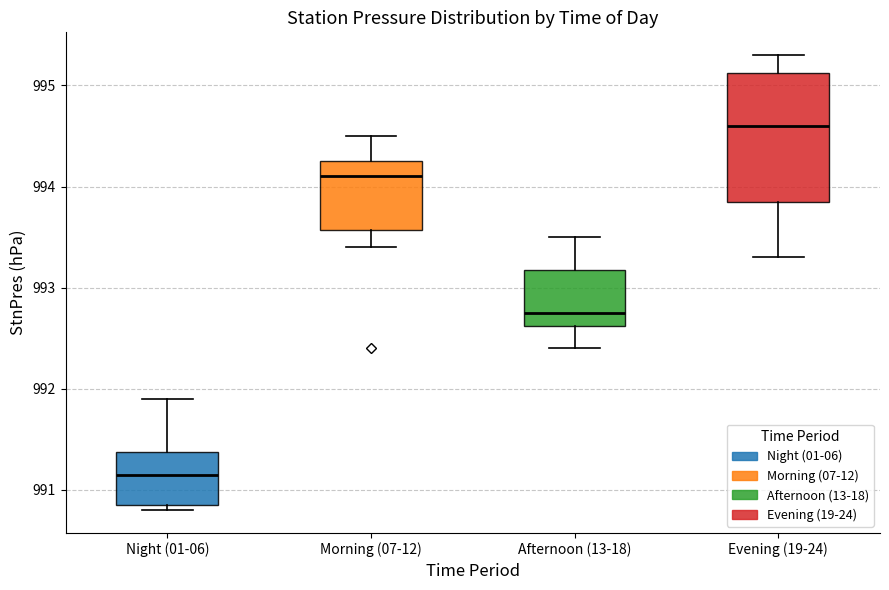

Reading left to right, read every box against the y-axis: the position of its median line, the range the box covers, and the ends of its whiskers. The values are not printed on the chart, so give them approximately, as read against the axis.

Night (01-06): median 991.2, box 990.9 to 991.4, whiskers 990.8 to 991.9
Morning (07-12): median 994.1, box 993.6 to 994.3, whiskers 993.4 to 994.5
Afternoon (13-18): median 992.8, box 992.6 to 993.2, whiskers 992.4 to 993.5
Evening (19-24): median 994.6, box 993.9 to 995.1, whiskers 993.3 to 995.3